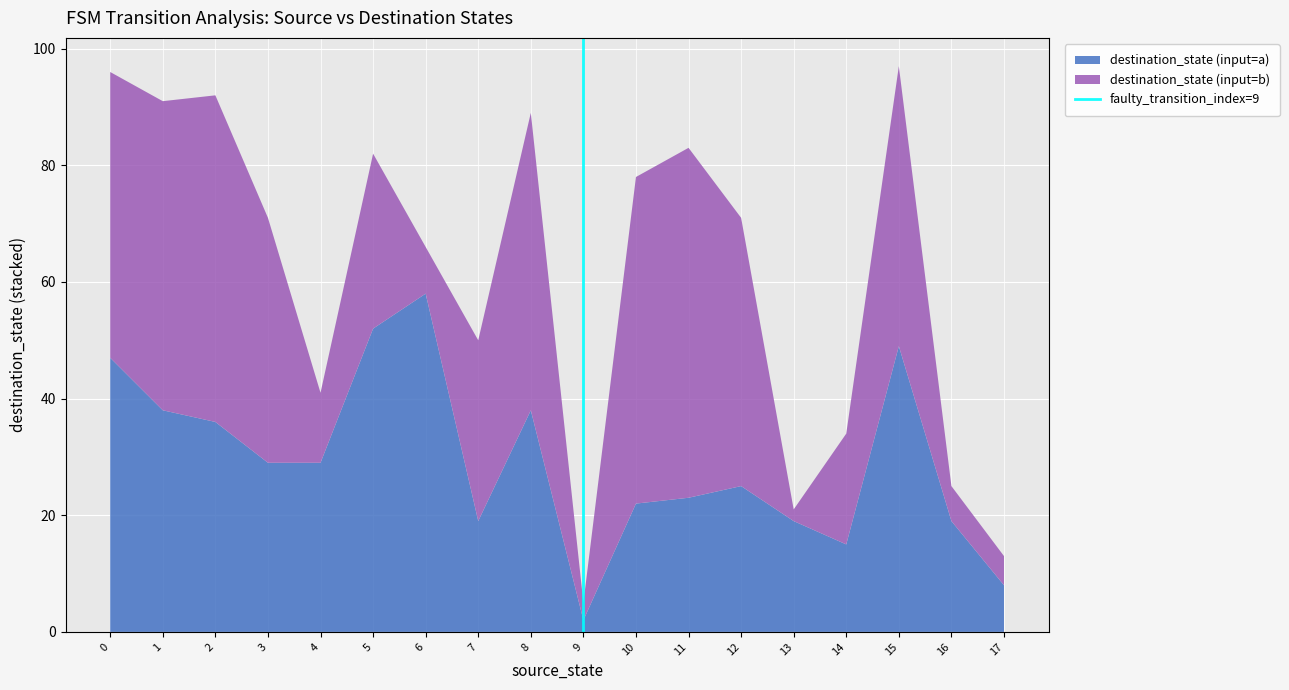

The destination_state (input=a) series shows 40 at 11. True or false?

False